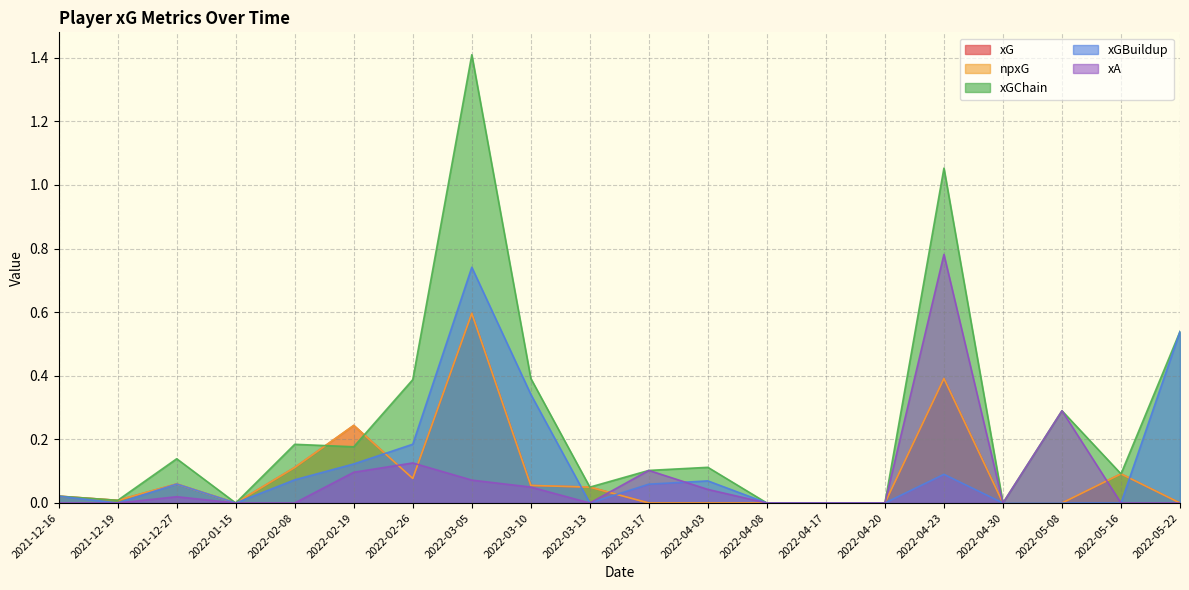

Reading left to right, list all the values displayed in this chart.

xG: 2021-12-16=0.0	2021-12-19=0.0	2021-12-27=0.1	2022-01-15=0.0	2022-02-08=0.1	2022-02-19=0.2	2022-02-26=0.1	2022-03-05=0.6	2022-03-10=0.1	2022-03-13=0.0	2022-03-17=0.0	2022-04-03=0.0	2022-04-08=0.0	2022-04-17=0.0	2022-04-20=0.0	2022-04-23=0.4	2022-04-30=0.0	2022-05-08=0.0	2022-05-16=0.1	2022-05-22=0.0
npxG: 2021-12-16=0.0	2021-12-19=0.0	2021-12-27=0.1	2022-01-15=0.0	2022-02-08=0.1	2022-02-19=0.2	2022-02-26=0.1	2022-03-05=0.6	2022-03-10=0.1	2022-03-13=0.0	2022-03-17=0.0	2022-04-03=0.0	2022-04-08=0.0	2022-04-17=0.0	2022-04-20=0.0	2022-04-23=0.4	2022-04-30=0.0	2022-05-08=0.0	2022-05-16=0.1	2022-05-22=0.0
xGChain: 2021-12-16=0.0	2021-12-19=0.0	2021-12-27=0.1	2022-01-15=0.0	2022-02-08=0.2	2022-02-19=0.2	2022-02-26=0.4	2022-03-05=1.4	2022-03-10=0.4	2022-03-13=0.0	2022-03-17=0.1	2022-04-03=0.1	2022-04-08=0.0	2022-04-17=0.0	2022-04-20=0.0	2022-04-23=1.1	2022-04-30=0.0	2022-05-08=0.3	2022-05-16=0.1	2022-05-22=0.5
xGBuildup: 2021-12-16=0.0	2021-12-19=0.0	2021-12-27=0.1	2022-01-15=0.0	2022-02-08=0.1	2022-02-19=0.1	2022-02-26=0.2	2022-03-05=0.7	2022-03-10=0.3	2022-03-13=0.0	2022-03-17=0.1	2022-04-03=0.1	2022-04-08=0.0	2022-04-17=0.0	2022-04-20=0.0	2022-04-23=0.1	2022-04-30=0.0	2022-05-08=0.0	2022-05-16=0.0	2022-05-22=0.5
xA: 2021-12-16=0.0	2021-12-19=0.0	2021-12-27=0.0	2022-01-15=0.0	2022-02-08=0.0	2022-02-19=0.1	2022-02-26=0.1	2022-03-05=0.1	2022-03-10=0.1	2022-03-13=0.0	2022-03-17=0.1	2022-04-03=0.0	2022-04-08=0.0	2022-04-17=0.0	2022-04-20=0.0	2022-04-23=0.8	2022-04-30=0.0	2022-05-08=0.3	2022-05-16=0.0	2022-05-22=0.0